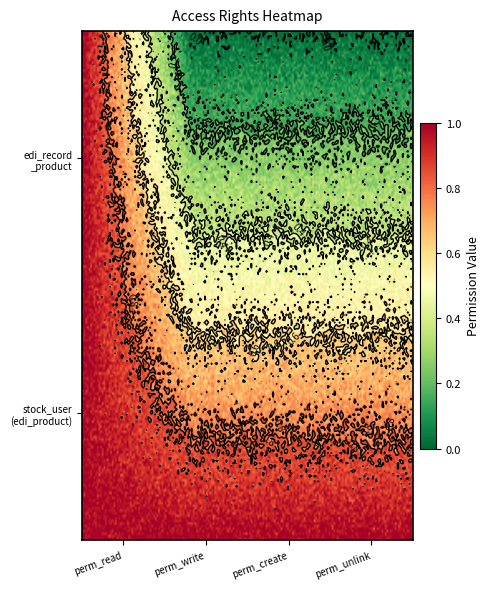

What is the sum of the access_edi_record_product_stock_user values at perm_unlink and perm_read?

2